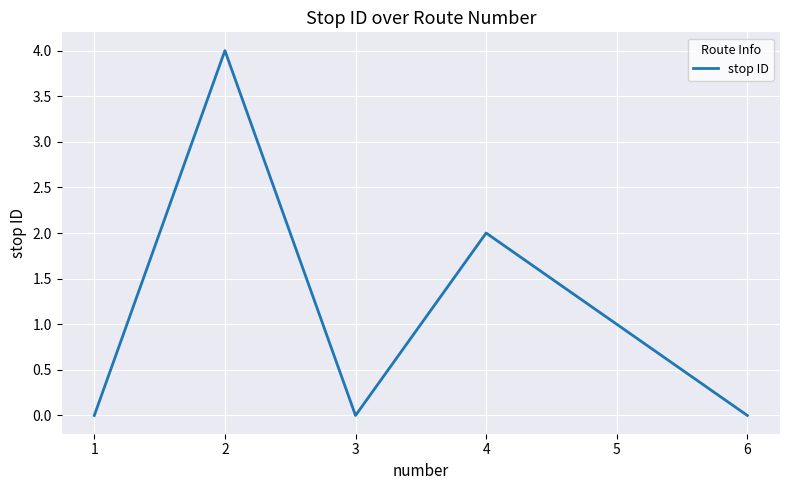

Where is the data nearest to the value 2?

4